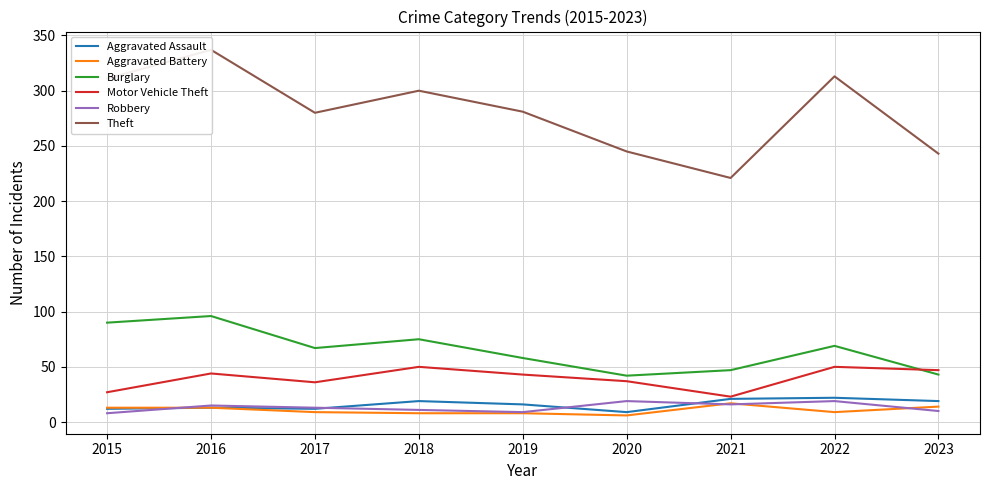

The Aggravated Assault series shows 28 at 2018. True or false?

False